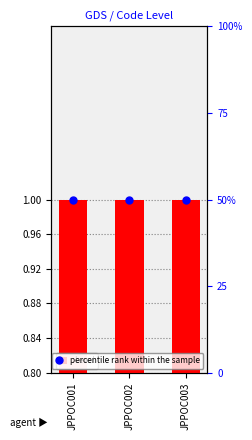

List the series in order of their peak value, lowest first.

Level, percentile rank within the sample